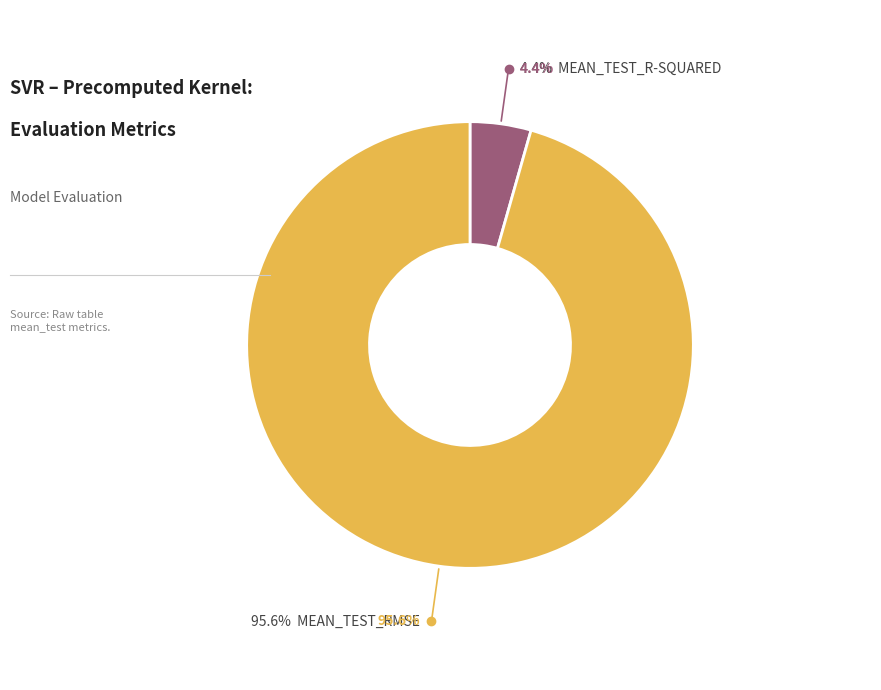

To the nearest percent, what is the average slice percentage?

50%